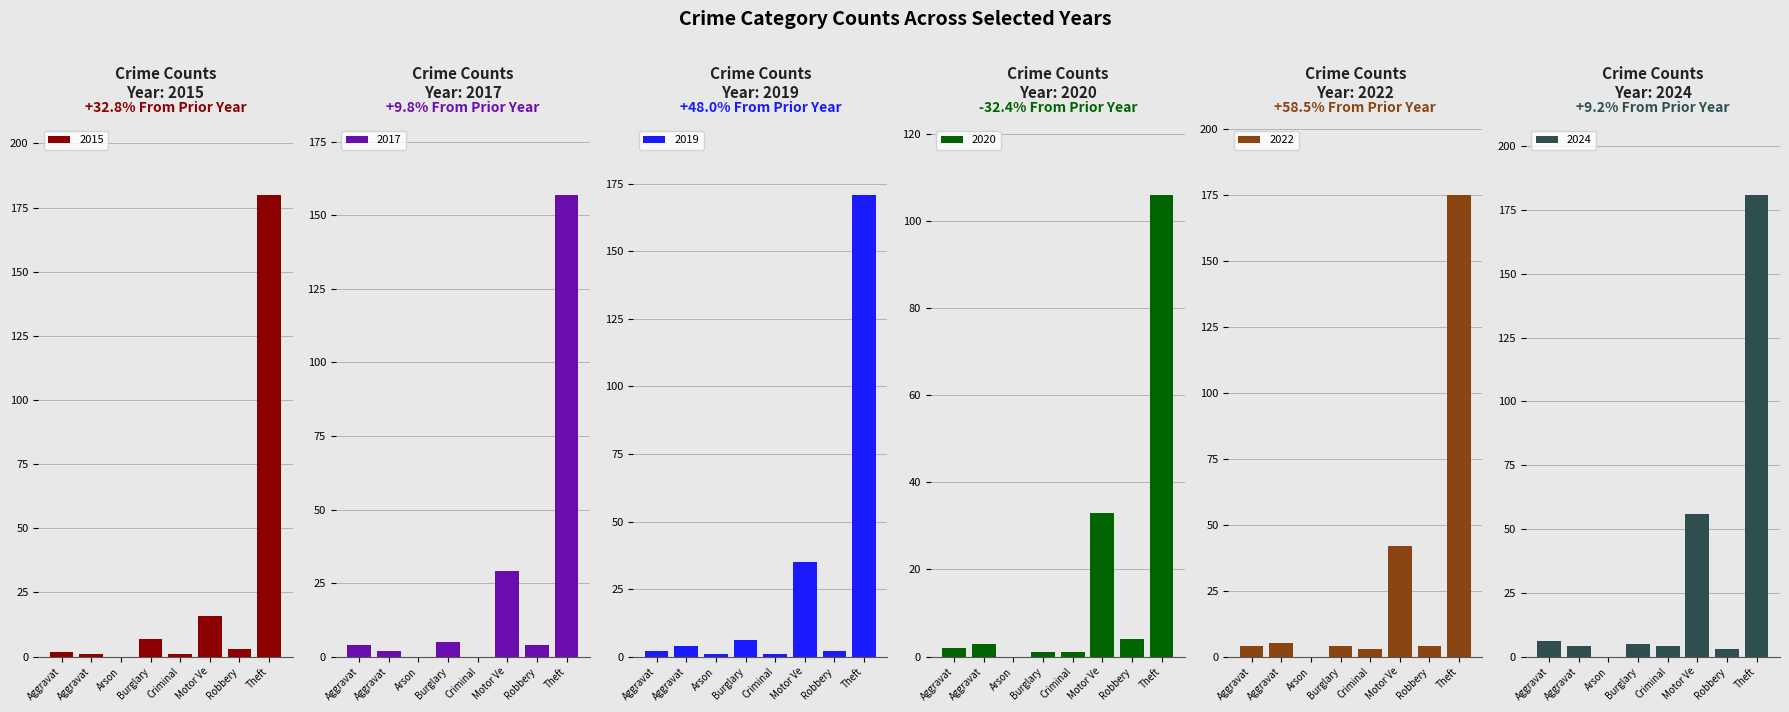

How many values in the 2019 series are below 4?

4